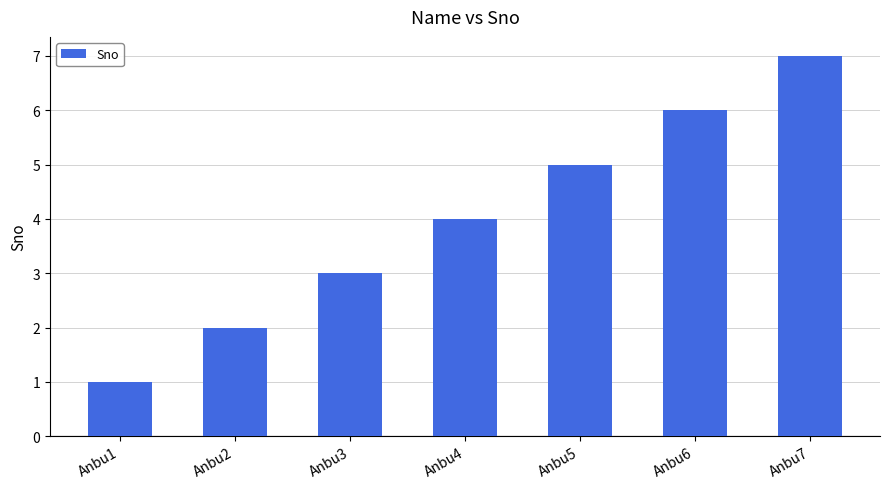

Which label corresponds to the largest value in the chart?

Anbu7